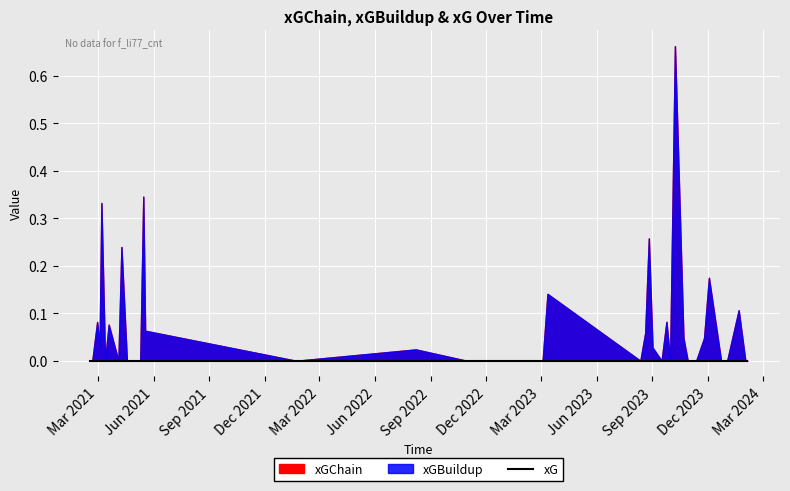

What is the average value of the xGChain series?

0.1